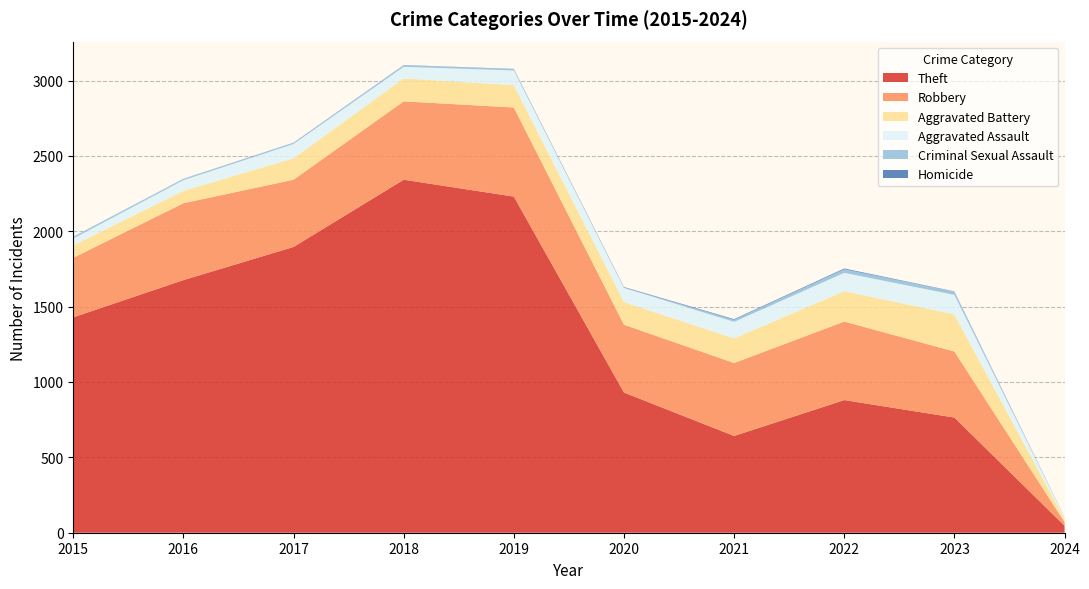

Reading left to right, list all the values displayed in this chart.

Theft: 1429	1676	1896	2342	2230	930	642	880	764	46
Robbery: 395	510	446	520	591	450	484	521	438	25
Aggravated Battery: 82	82	142	152	148	150	163	202	246	20
Aggravated Assault: 46	71	95	77	98	94	110	121	130	10
Criminal Sexual Assault: 12	8	8	11	8	3	14	24	21	1
Homicide: 0	1	1	1	2	3	4	5	2	1